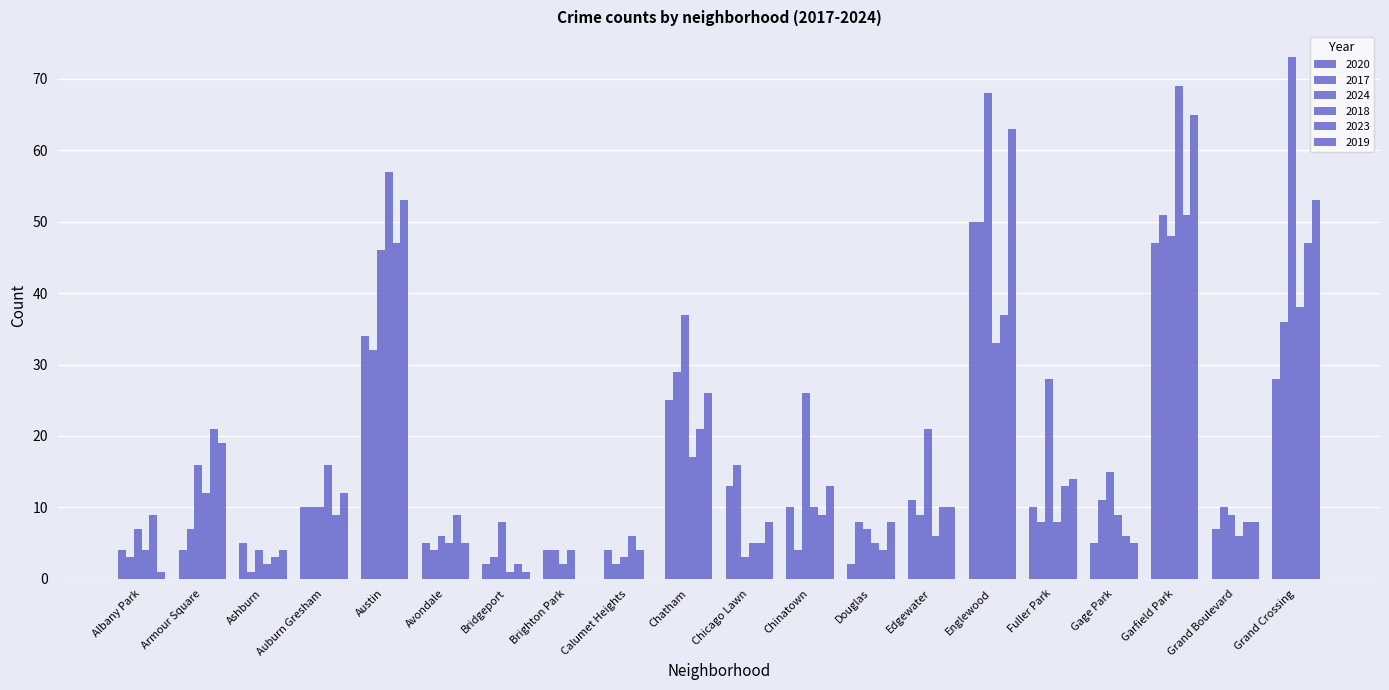

What is the difference between the 2023 values at Armour Square and Albany Park?

12